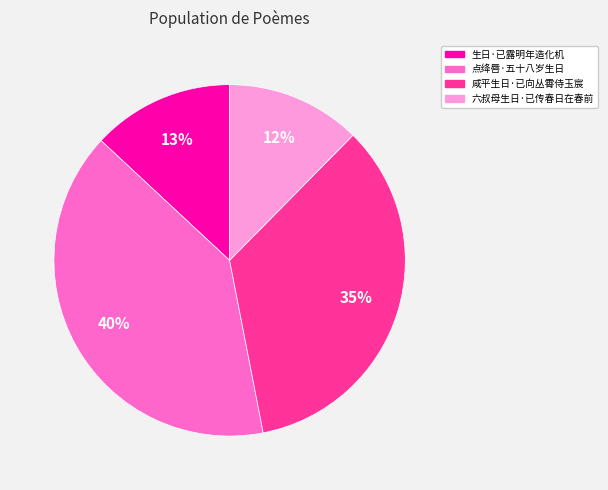

To the nearest percent, what is the average slice percentage?

25%